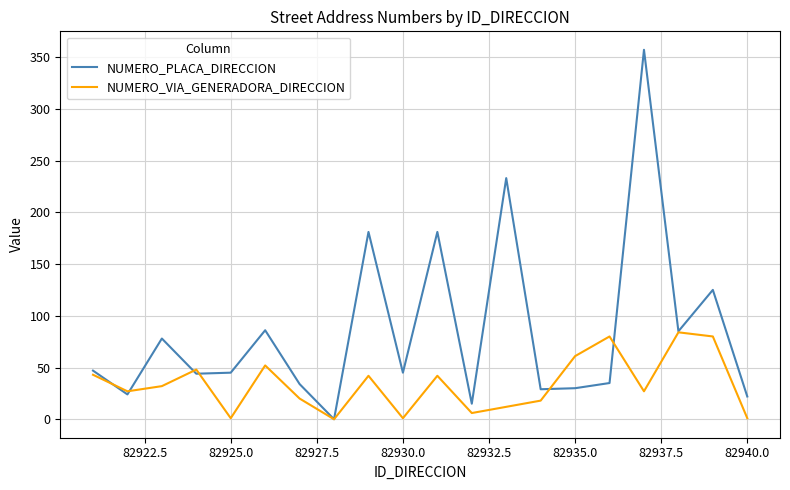

What is the maximum value for NUMERO_VIA_GENERADORA_DIRECCION?

84